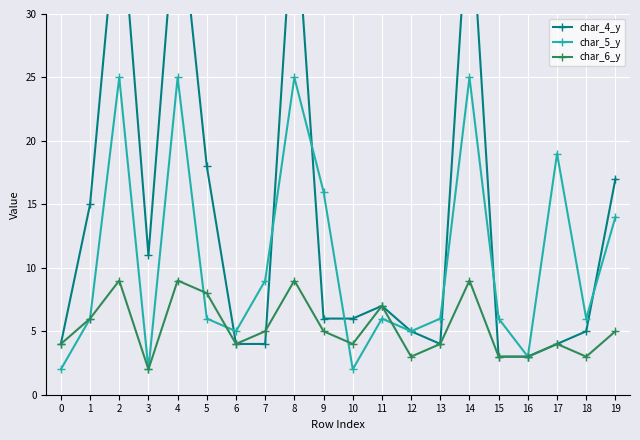

Which series ends up on top after the final intersection of char_5_y and char_6_y?

char_5_y